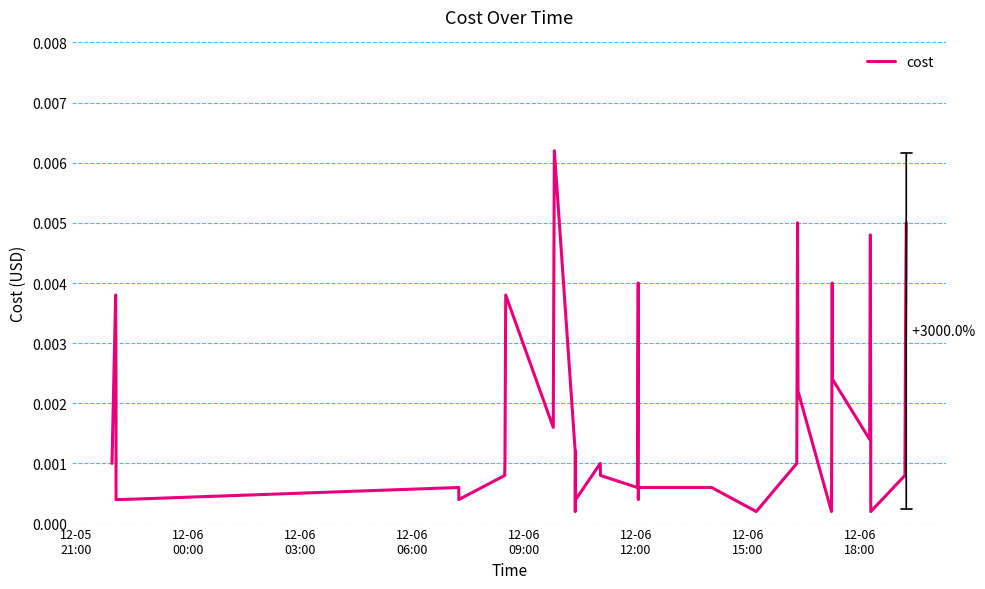

How many points are lower than both their immediate neighbors (excluding endpoints)?

9